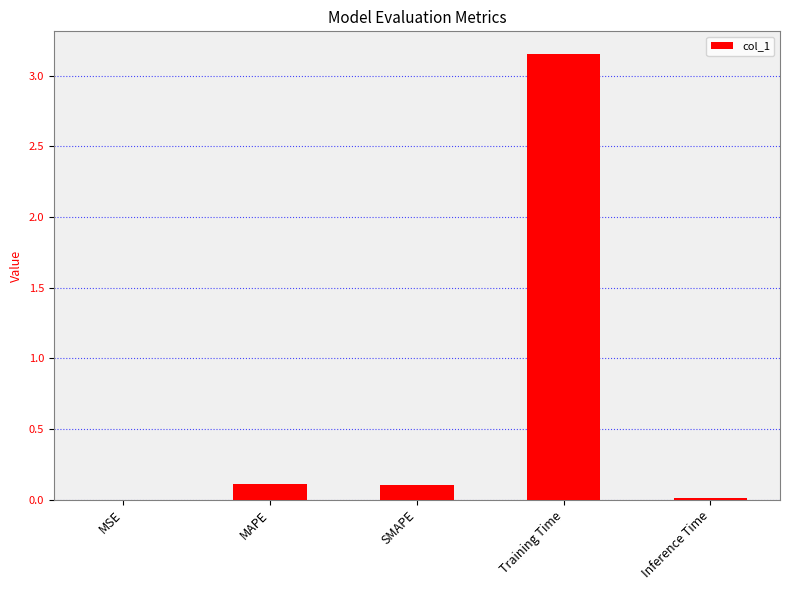

Between Training Time and Inference Time, which is larger?

Training Time